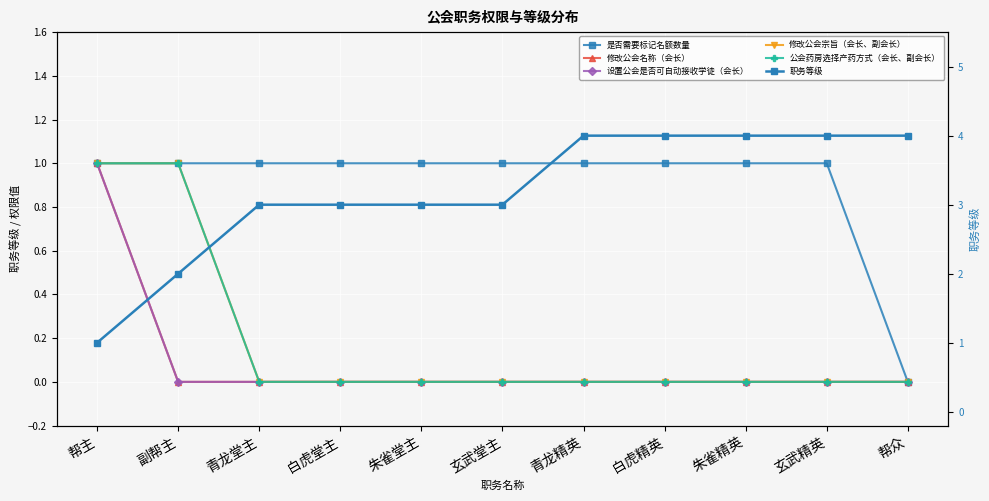

What is the average value of the 是否需要标记名额数量 series?

1